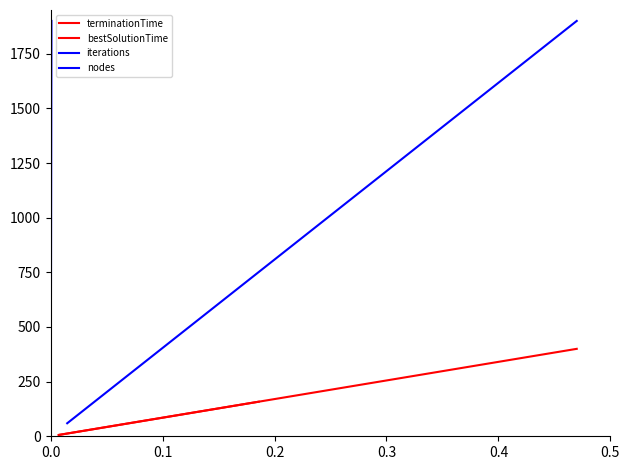

What are all the series names shown in the legend?

terminationTime, bestSolutionTime, iterations, nodes